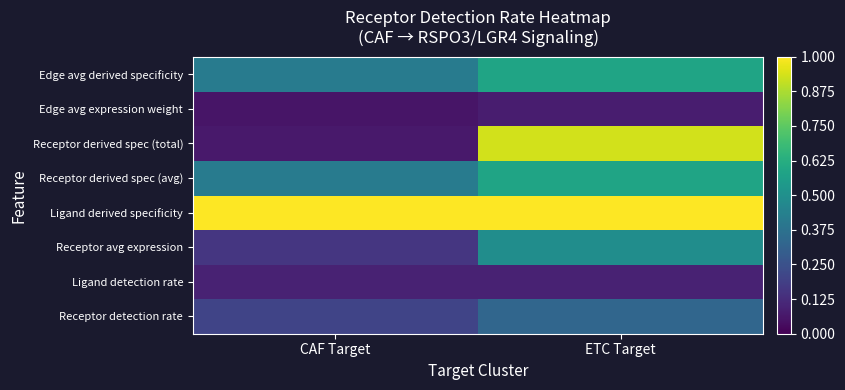

At which category is the sum across all series the highest?

ETC Target